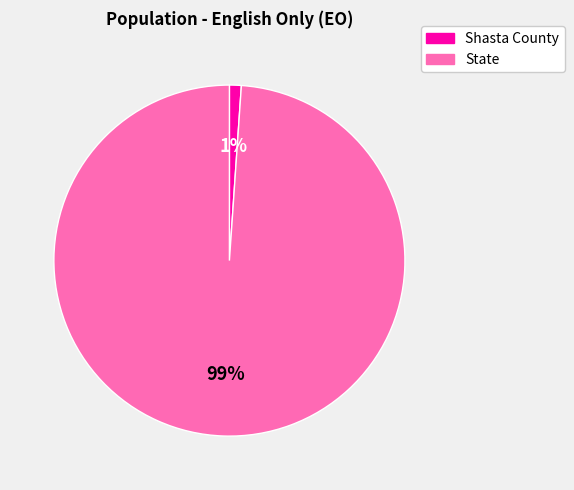

What percentage is the Shasta County slice, to the nearest percent?

1%